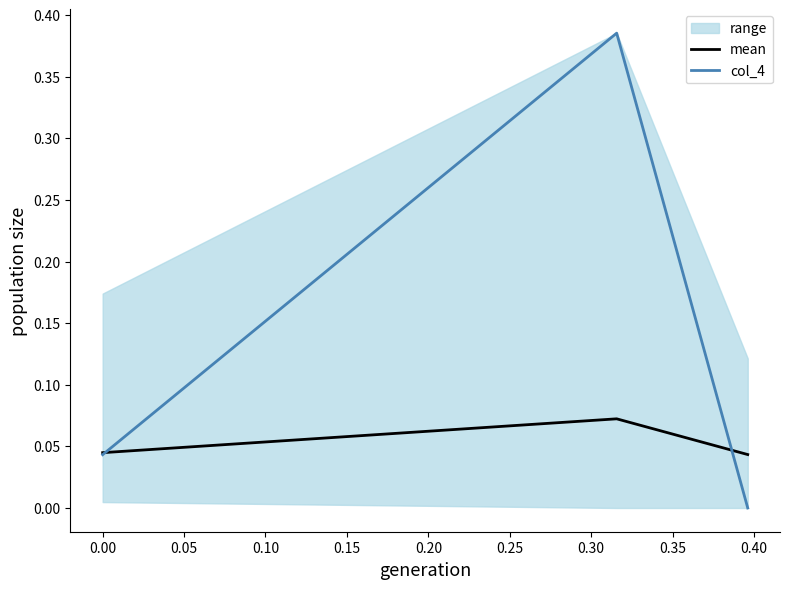

Which series has the largest total across all categories?

col_4